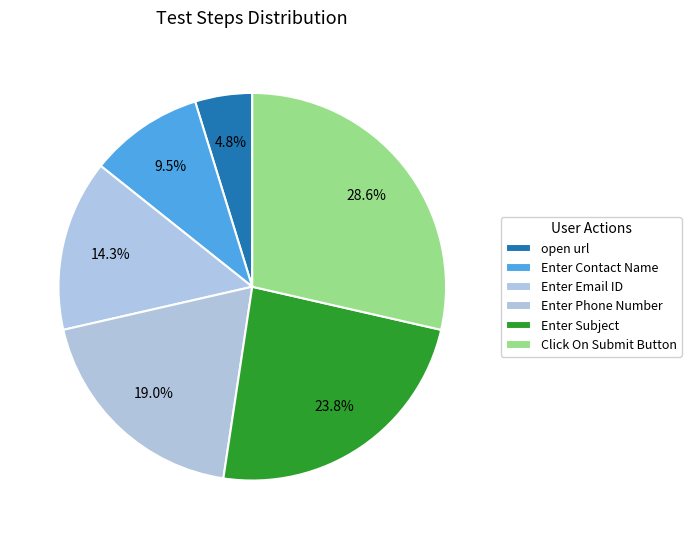

Which category has the biggest portion of the pie?

Click On Submit Button